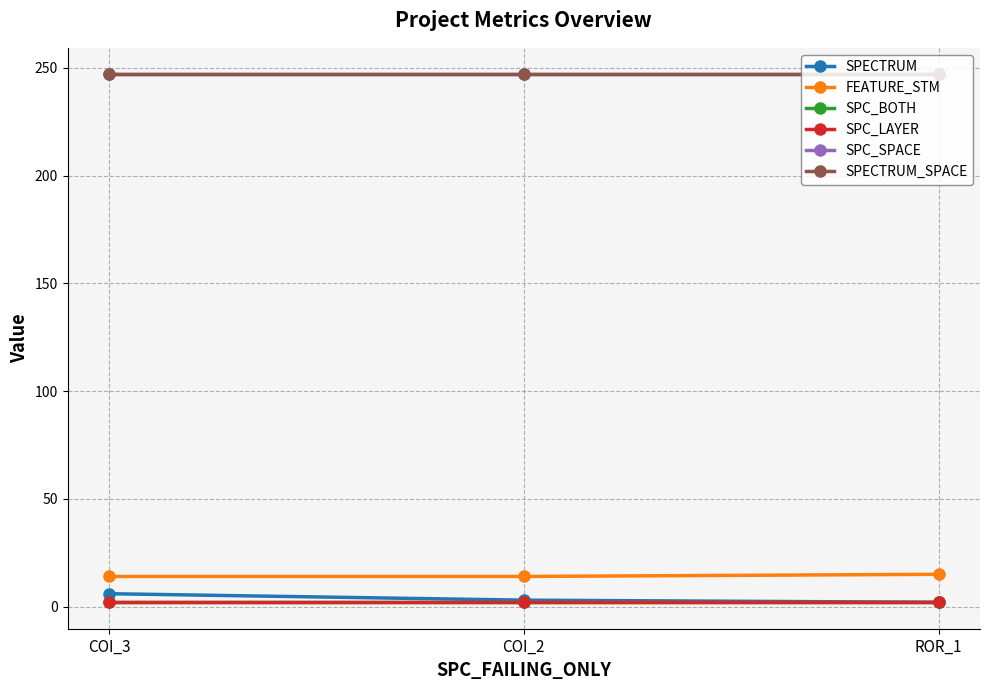

What is the label of the 3rd point from the left?

ROR_1